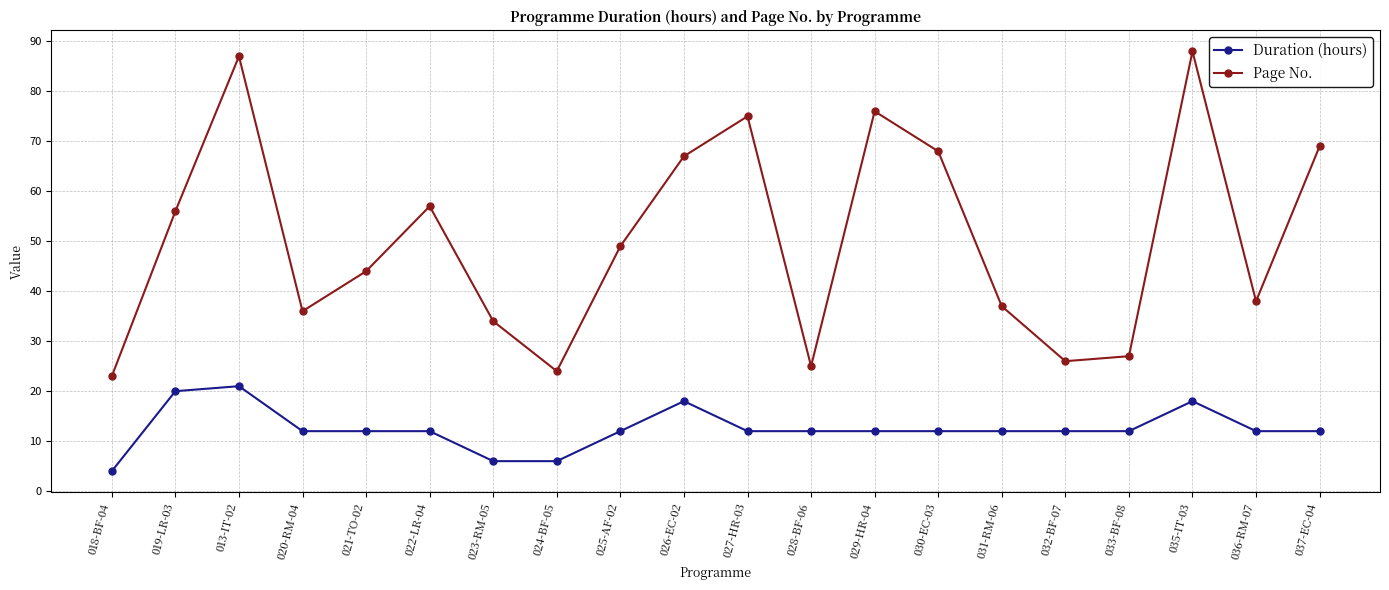

What are all the series names shown in the legend?

Duration (hours), Page No.